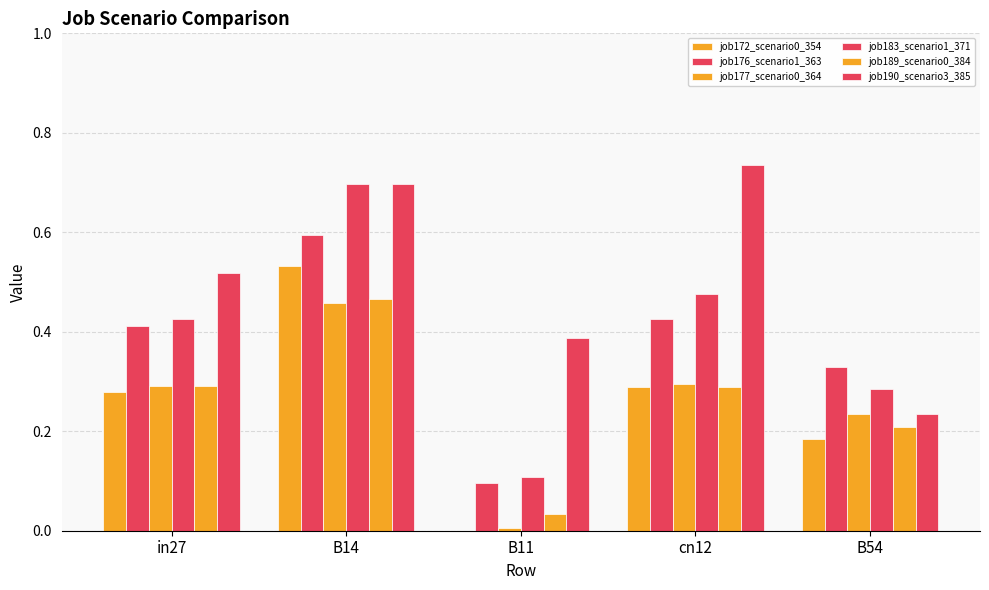

What is the label of the 3rd bar from the right?

B11